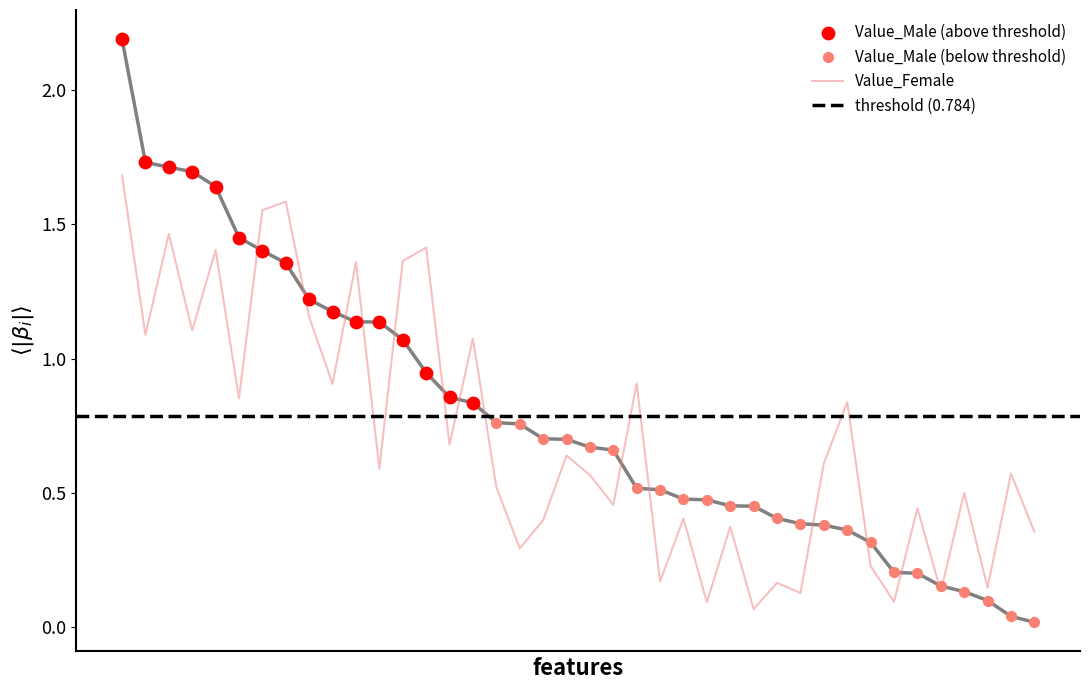

Which series contains the highest Y value?

Value_Male